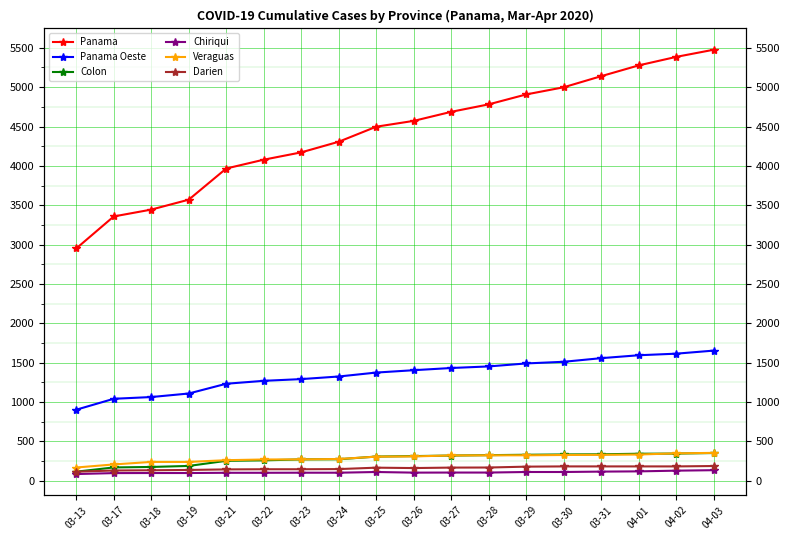

At how many categories does at least one series exceed 3897?

14